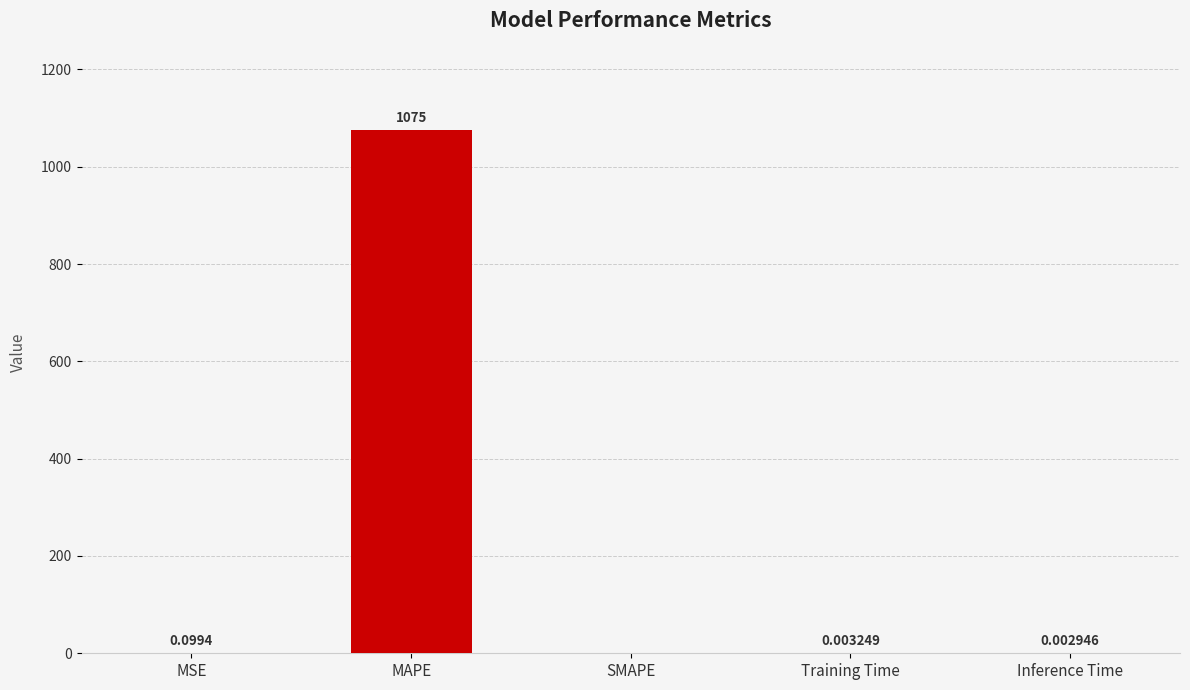

What value does the data have at MAPE?

1074.7